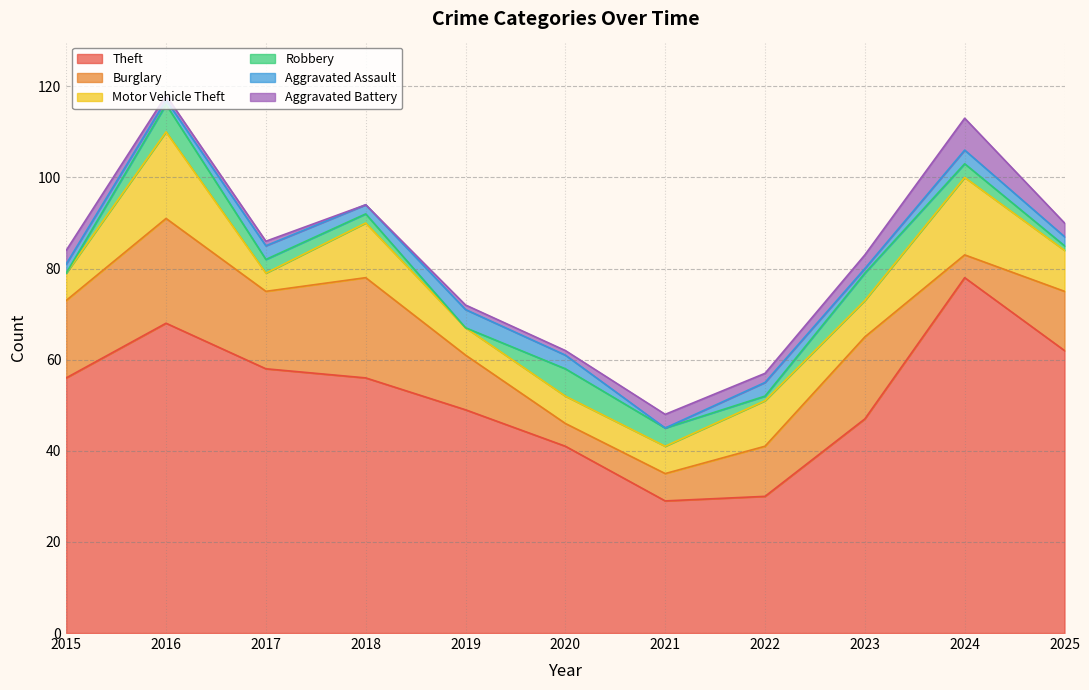

What is the total value across all series at 2018?

94